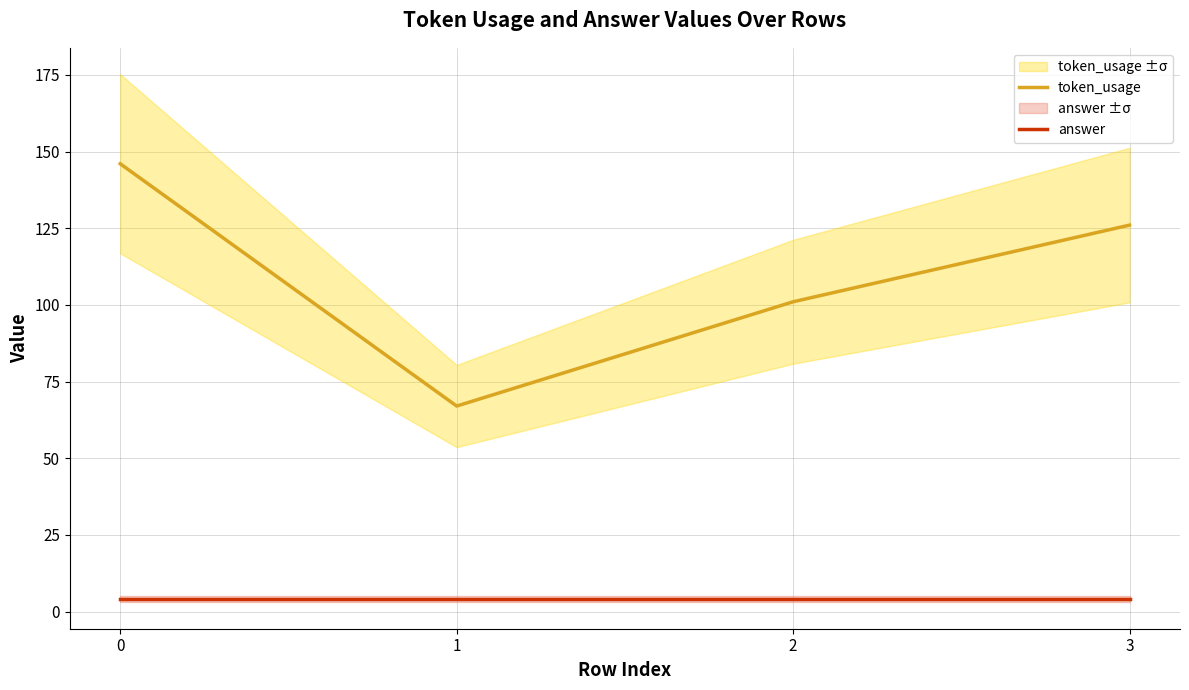

What is the average value of the answer series?

4